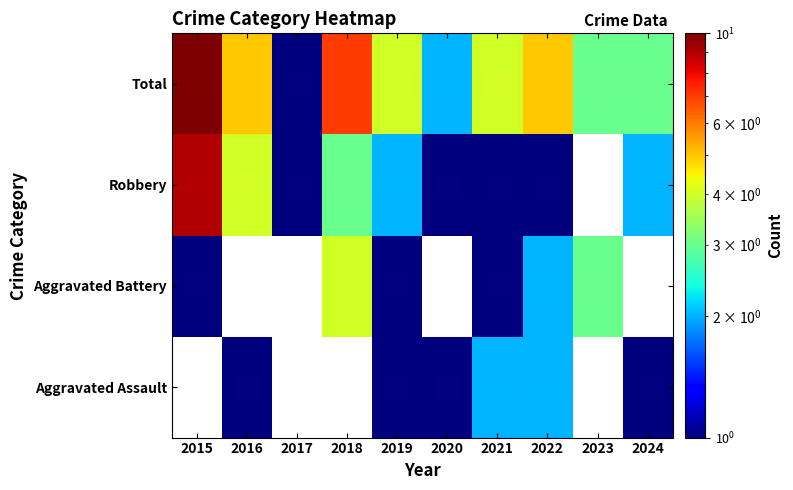

Which category has the highest value across all series?

2015